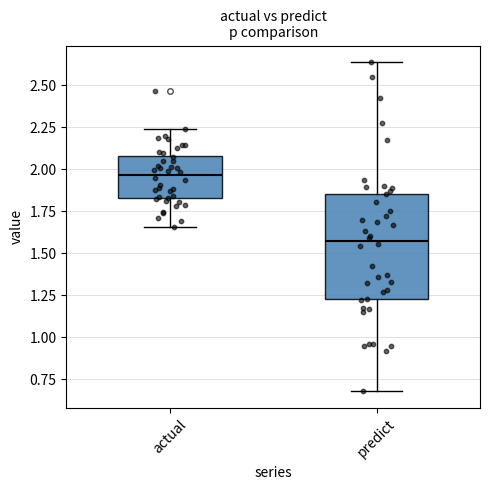

Reading left to right, read every box against the y-axis: the position of its median line, the range the box covers, and the ends of its whiskers. The values are not printed on the chart, so give them approximately, as read against the axis.

actual: median 1.95, box 1.85 to 2.10, whiskers 1.65 to 2.25
predict: median 1.55, box 1.25 to 1.85, whiskers 0.70 to 2.65